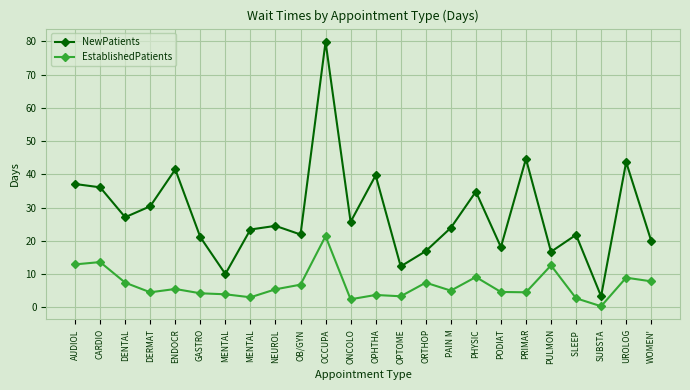

What is the difference between the highest and lowest values at GASTRO?

16.9